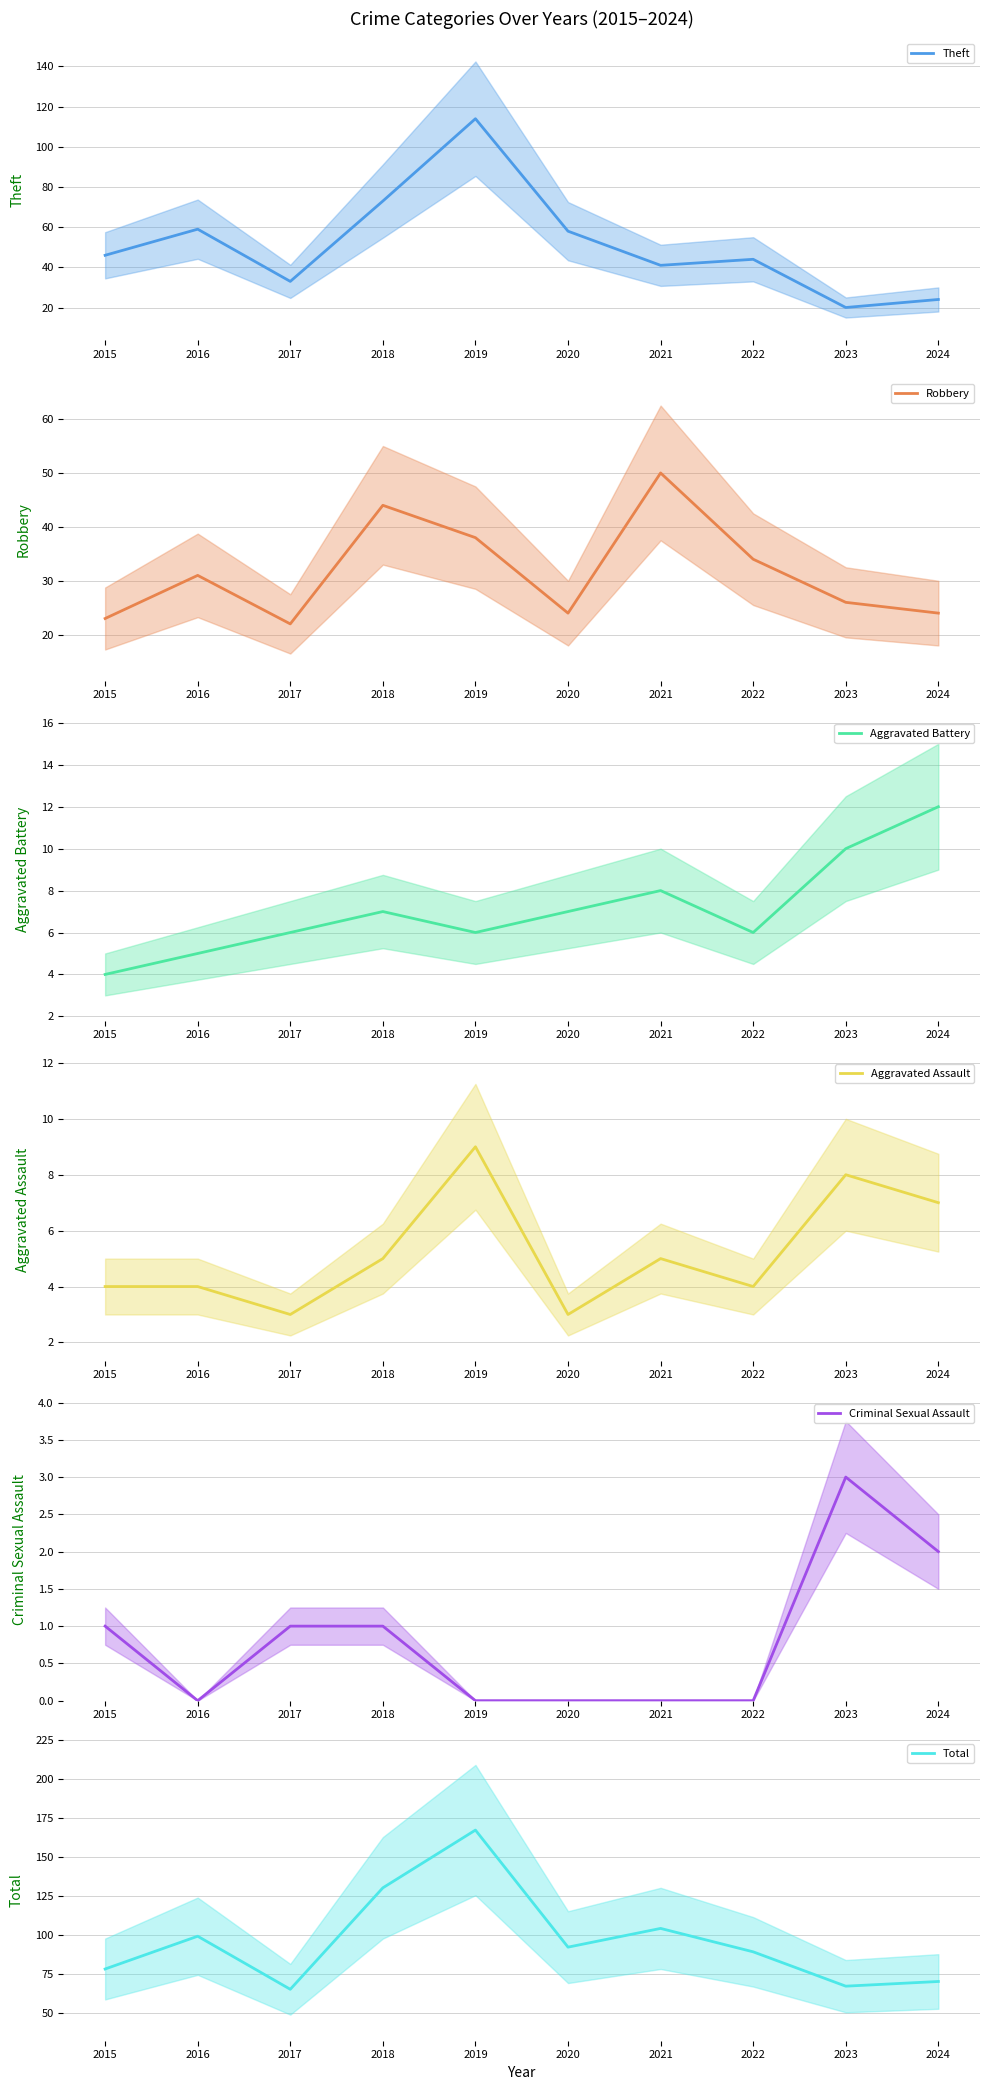

True or false: Theft has a value of 24 at 2024.

True